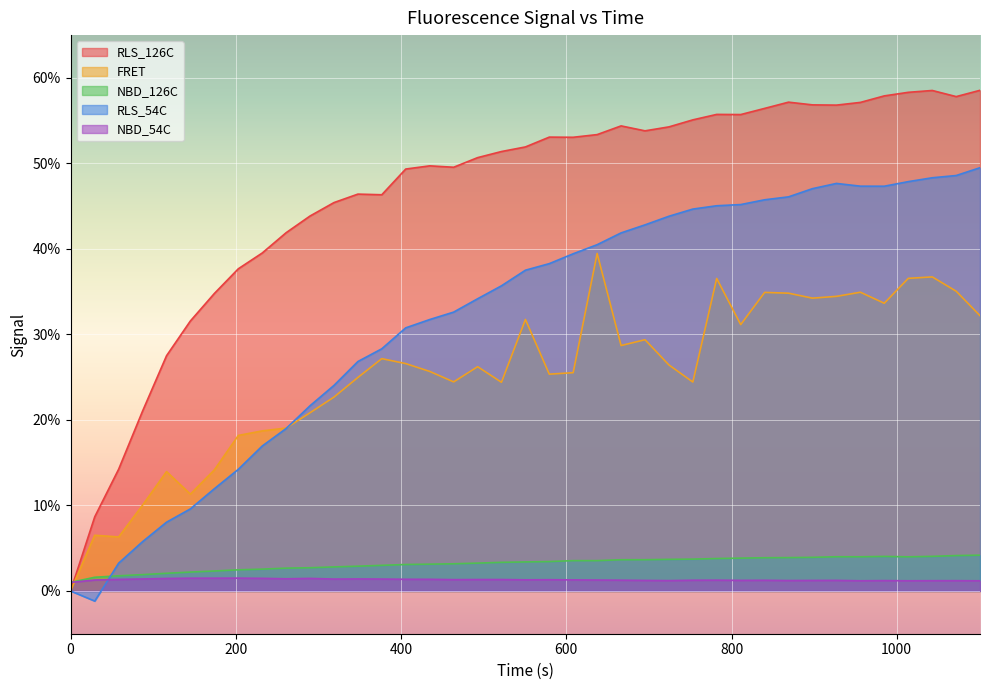

What is the label of the 38th point from the right?

29.303999999999974